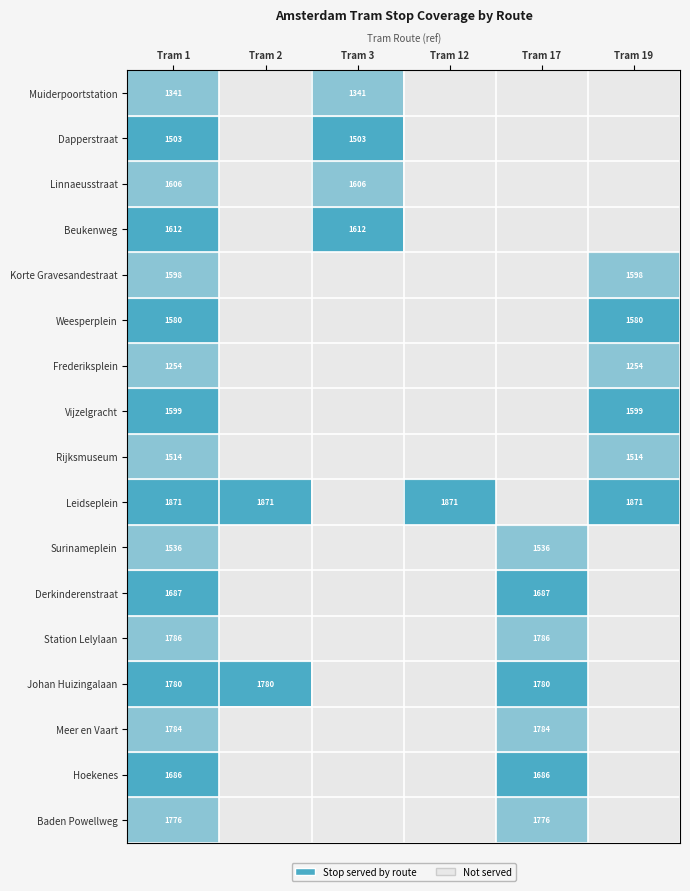

Count the number of categories in the chart.

6